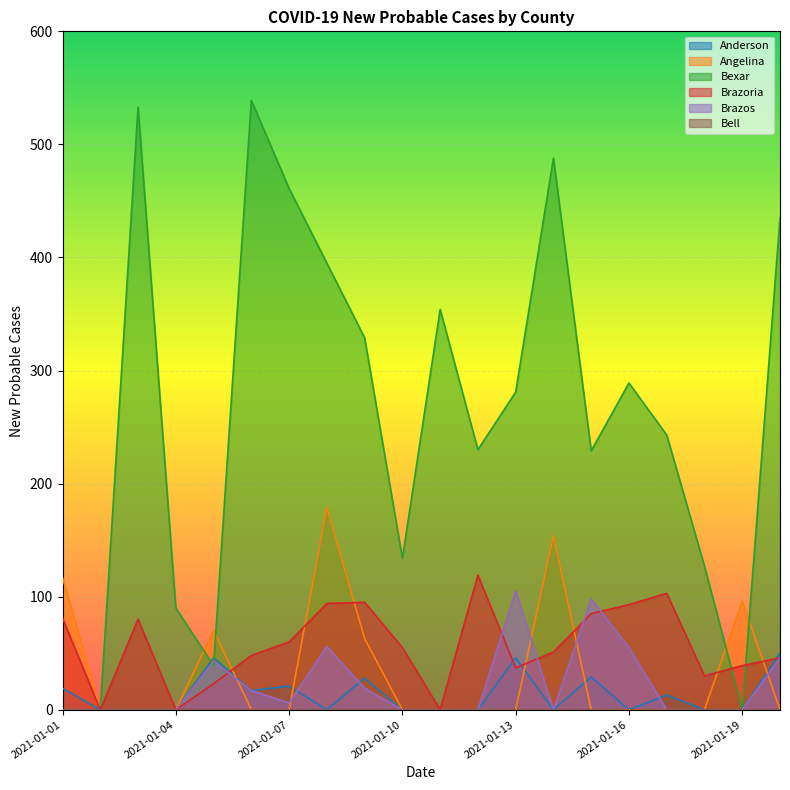

How many values in the Anderson series exceed 0?

9